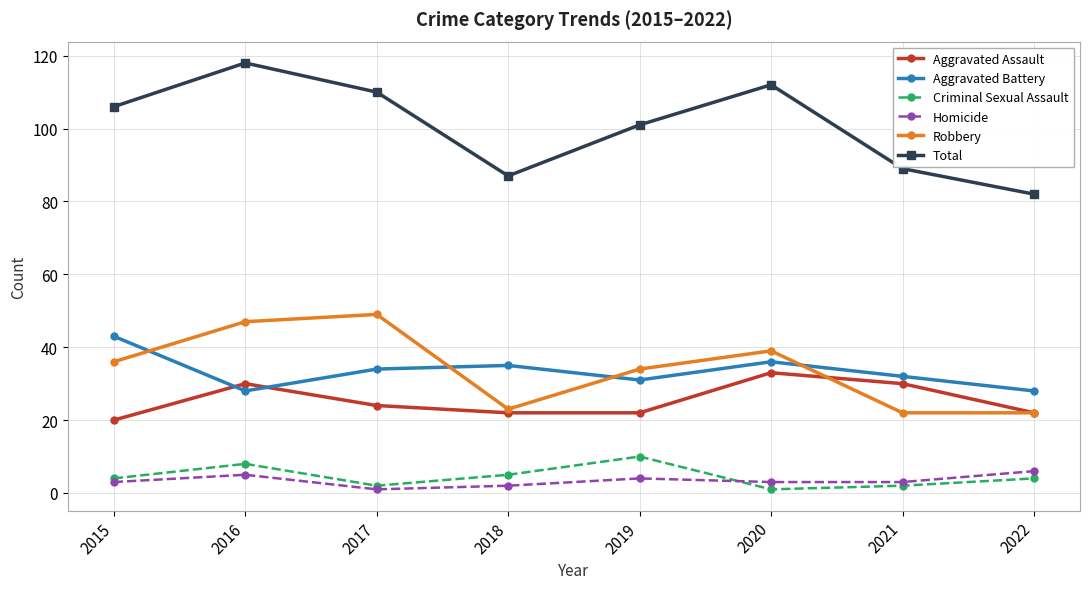

What is the maximum value for Criminal Sexual Assault?

10